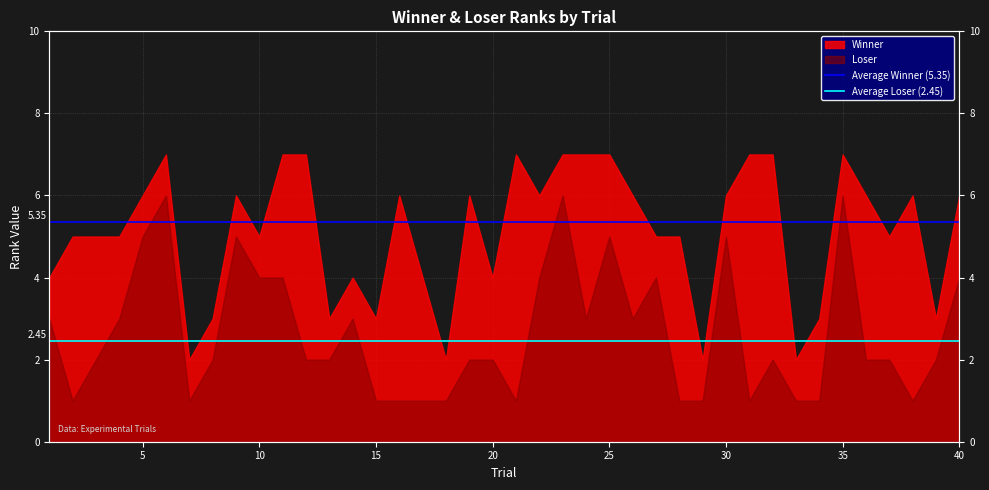

What is the average value of the Average Loser (2.45) series?

2.5